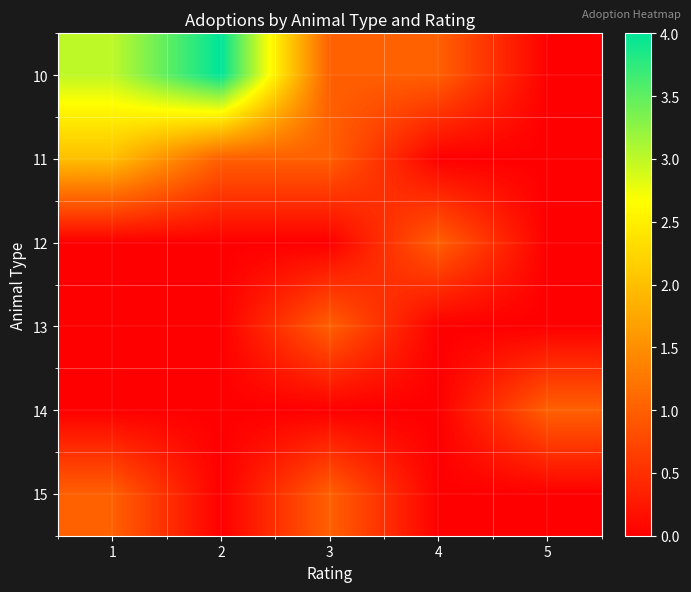

Which has a higher value, 5 or 4?

4